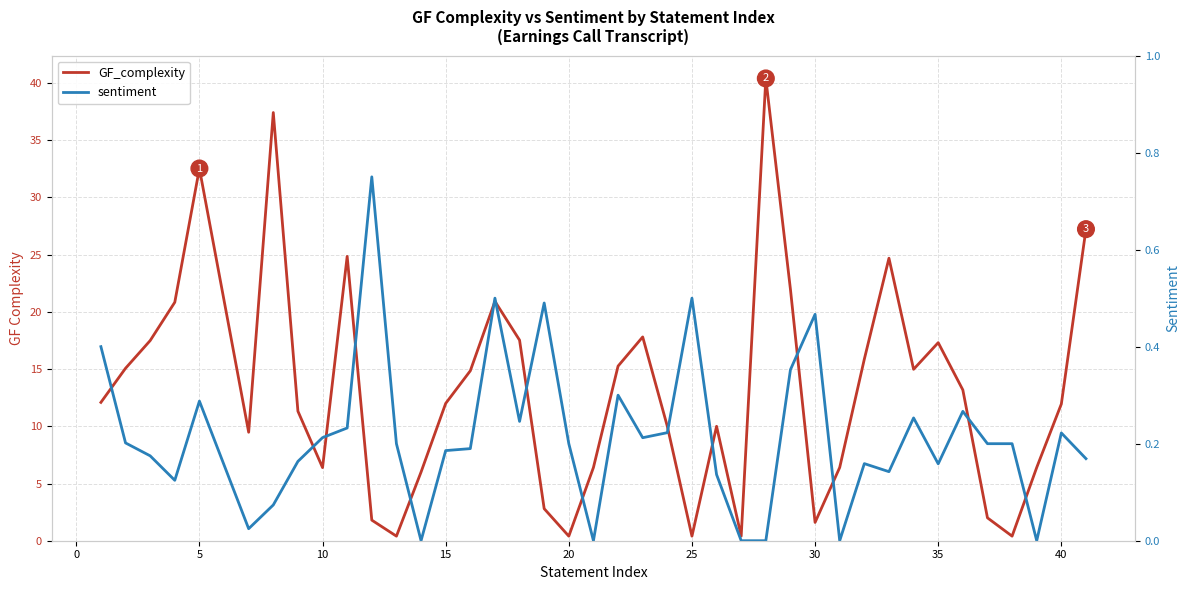

How many values in the GF_complexity series are below 12?

19